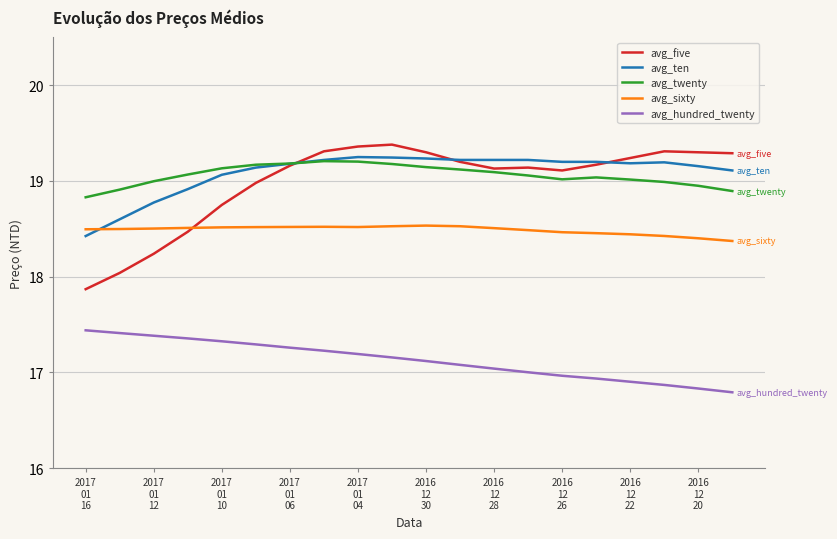

What is the minimum value for avg_five?

17.9